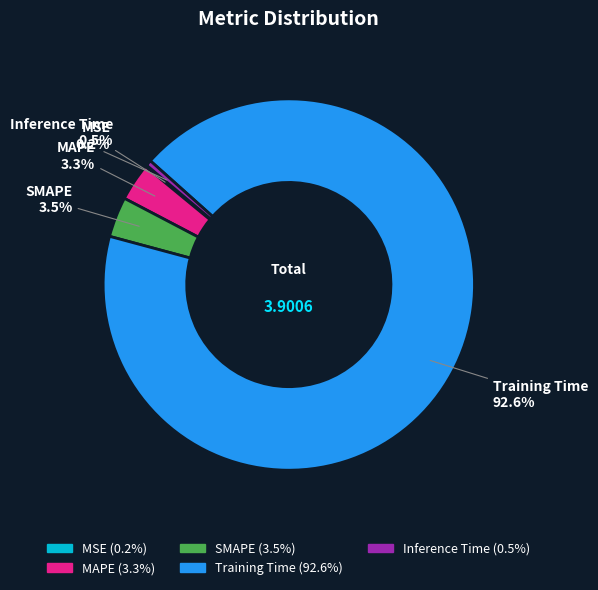

Between SMAPE and Inference Time, which is larger?

SMAPE